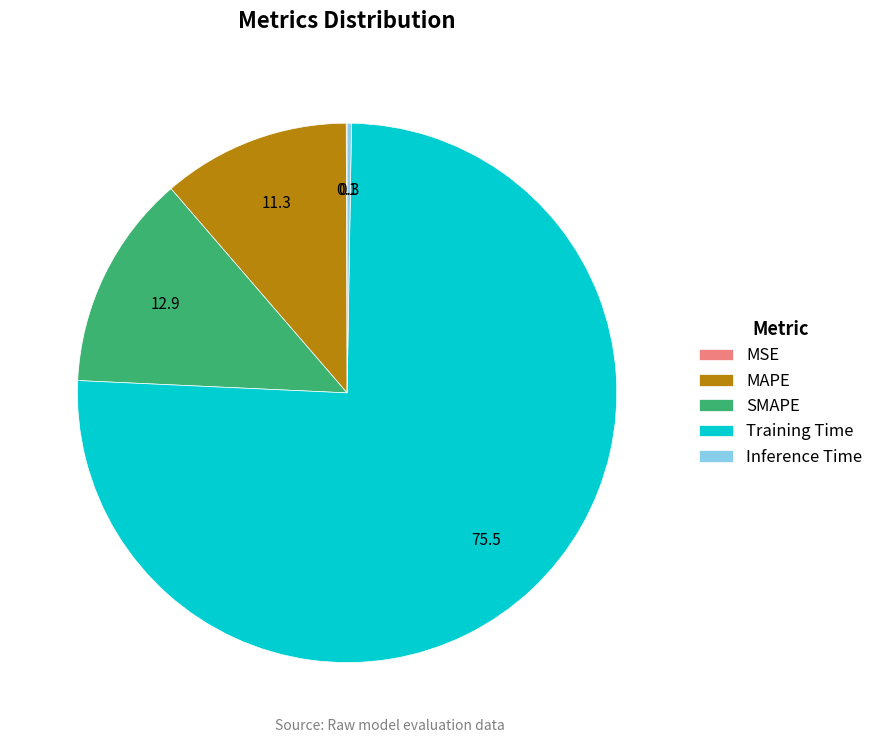

Is Training Time the majority of the pie?

Yes